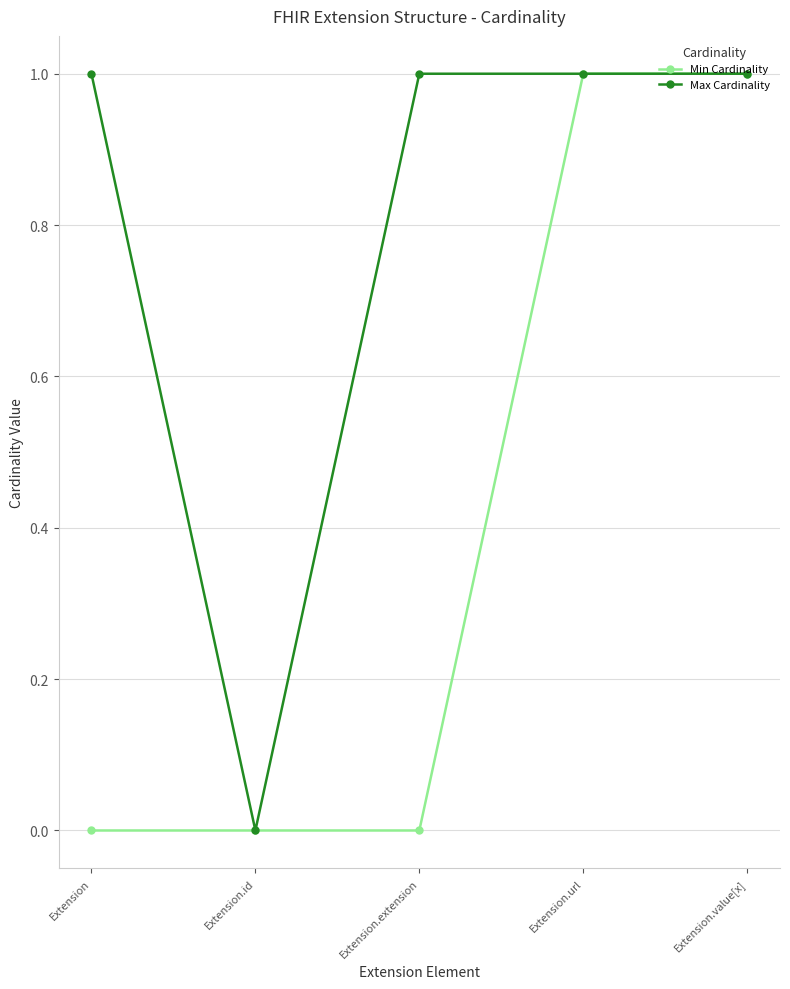

At Extension.extension, list the series in order from smallest to largest.

Min Cardinality, Max Cardinality